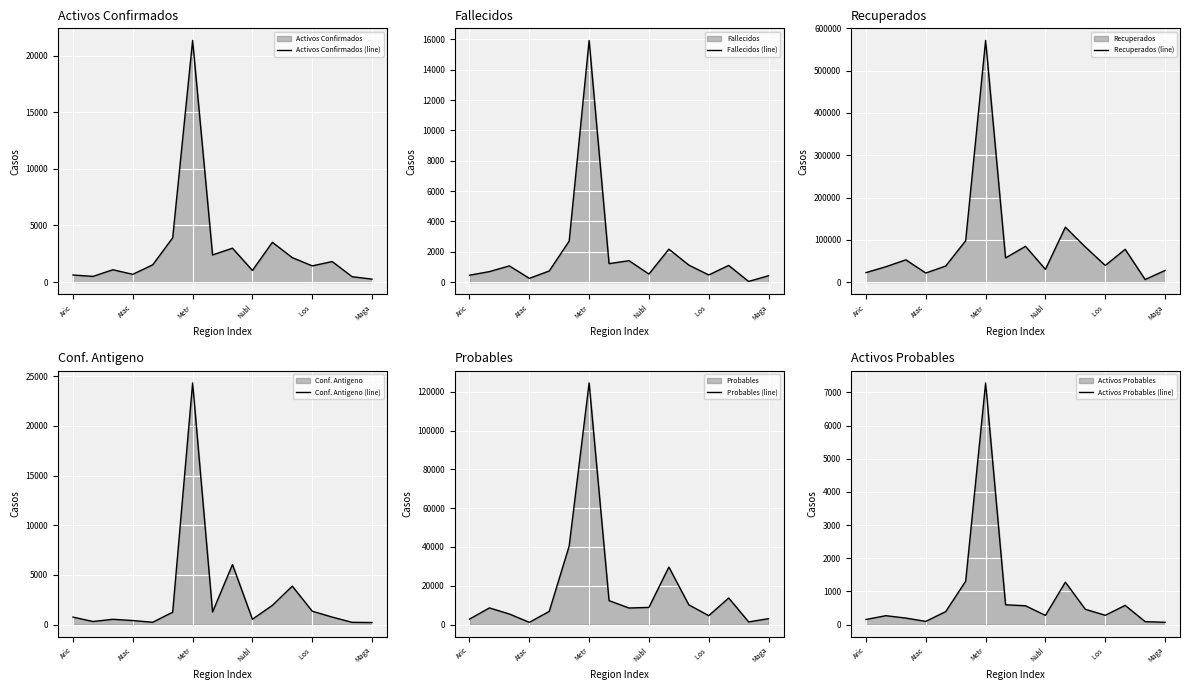

Is it true that Activos Confirmados (line) equals 1029 at Nubl?

True